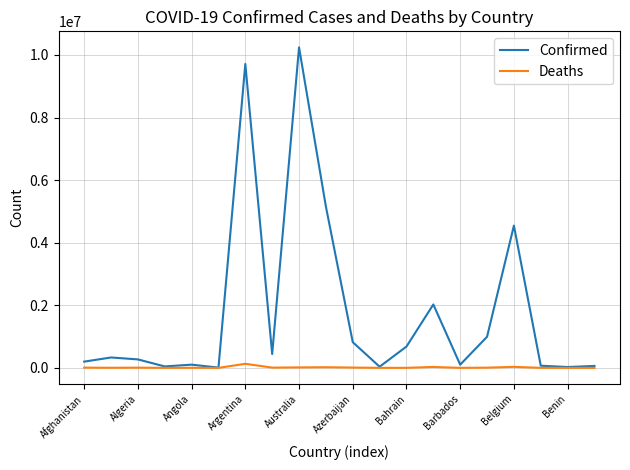

List the series in order of their overall mean, lowest first.

Deaths, Confirmed